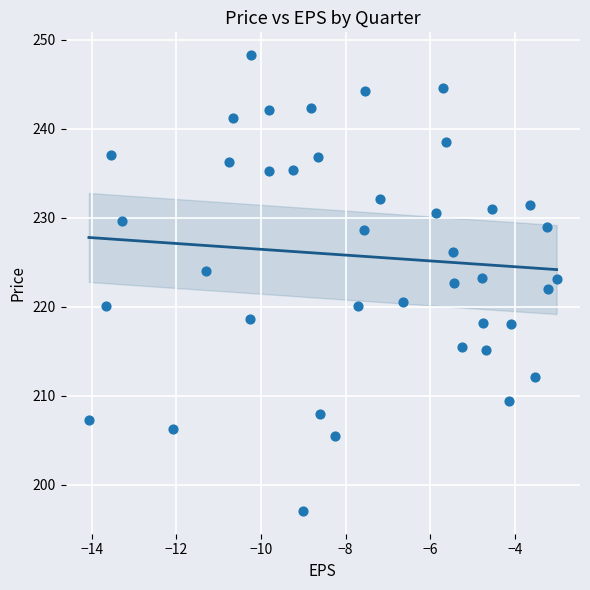

What is the range of X values (max minus min)?

11.1